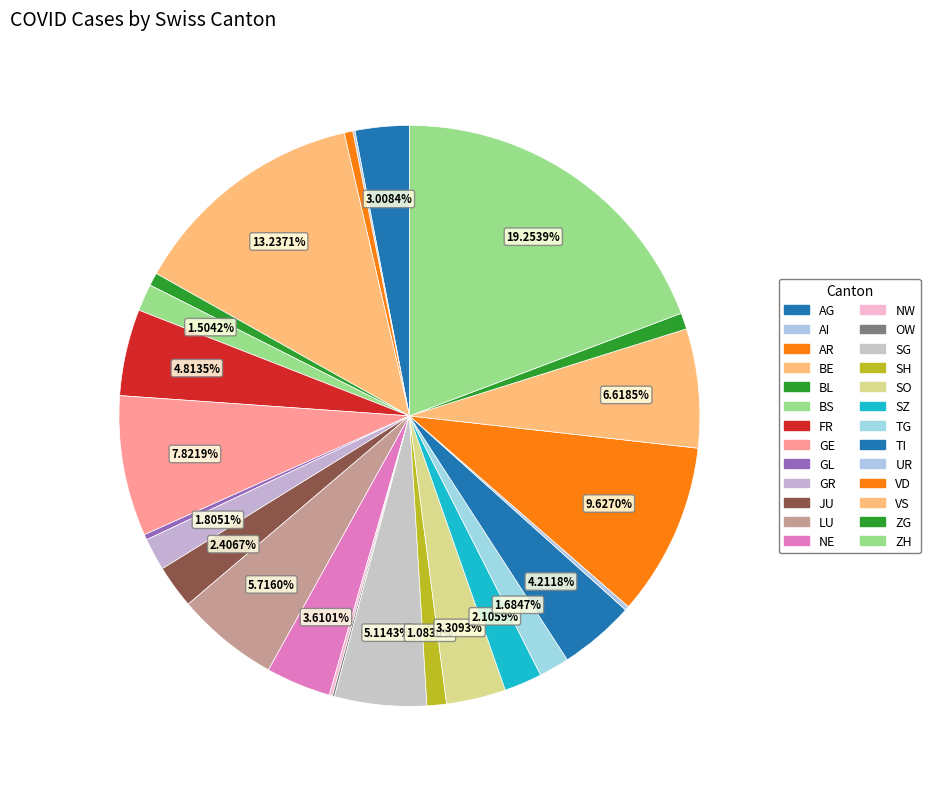

Does AR account for over 50% of the chart?

No